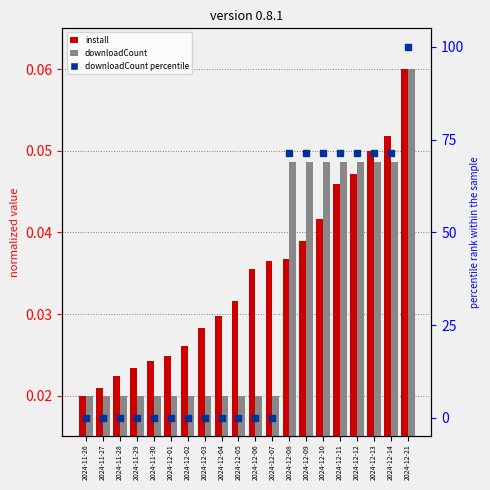

Which series contains the lowest Y value?

downloadCount percentile